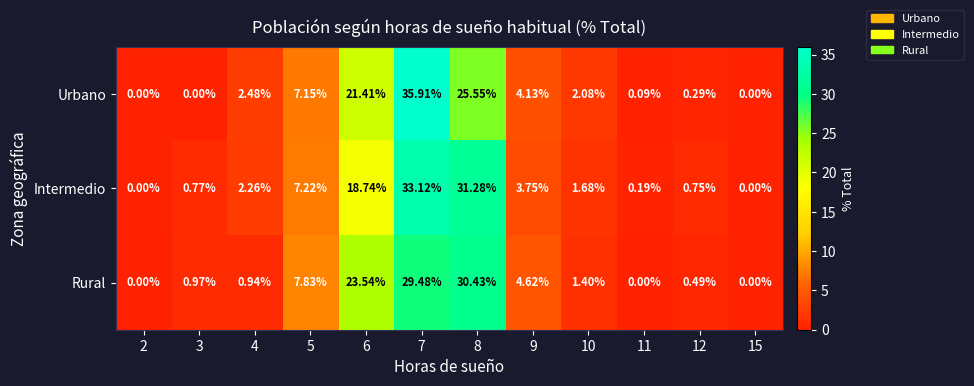

Between 8 and 12, which series saw the biggest shift?

Intermedio